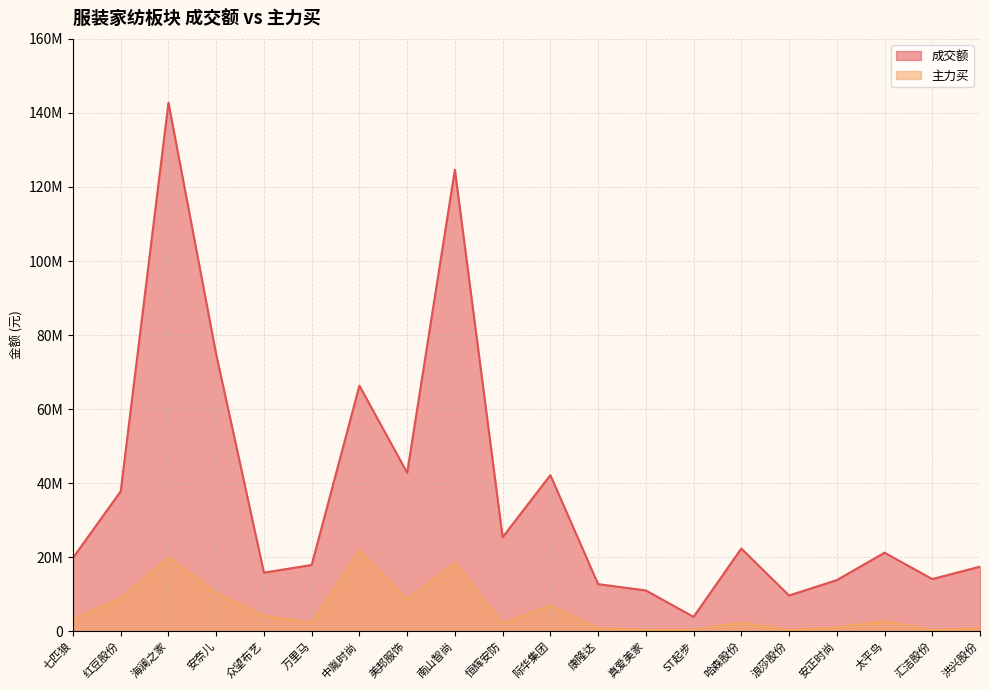

What is the maximum value shown in the chart?

142758537